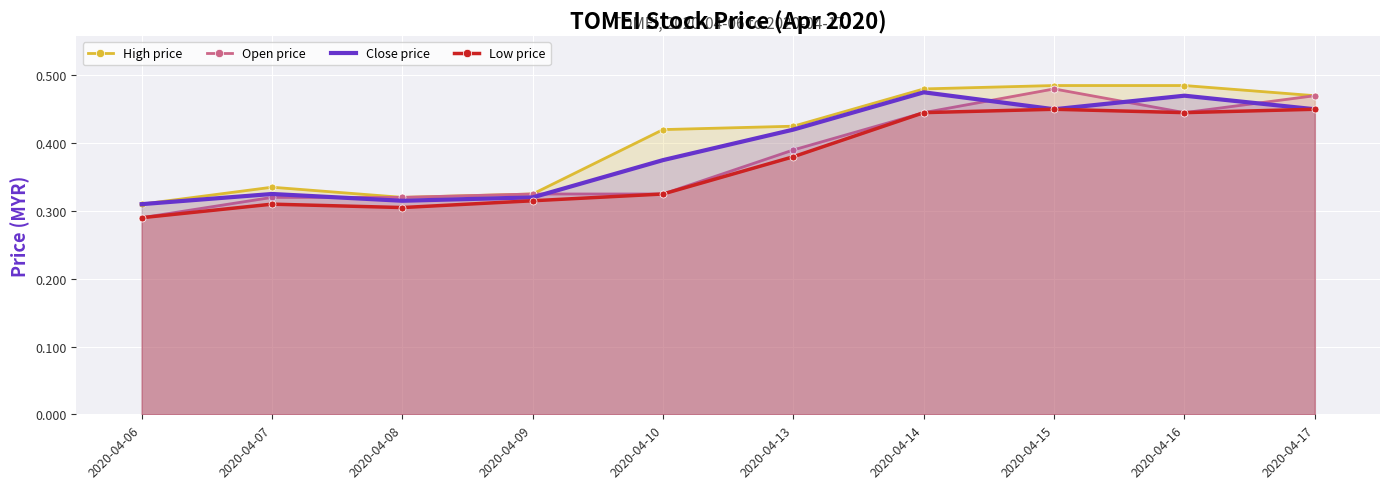

At which category is the sum across all series the highest?

2020-04-15